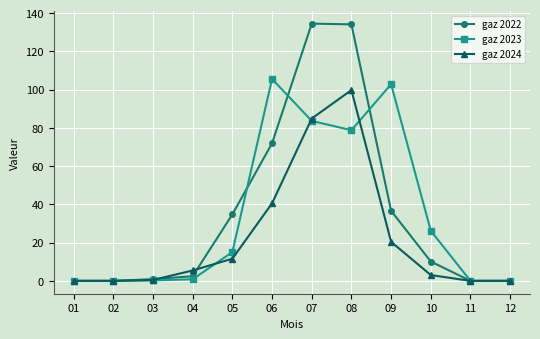

Rank the series at 06 from lowest to highest value.

gaz 2024, gaz 2022, gaz 2023